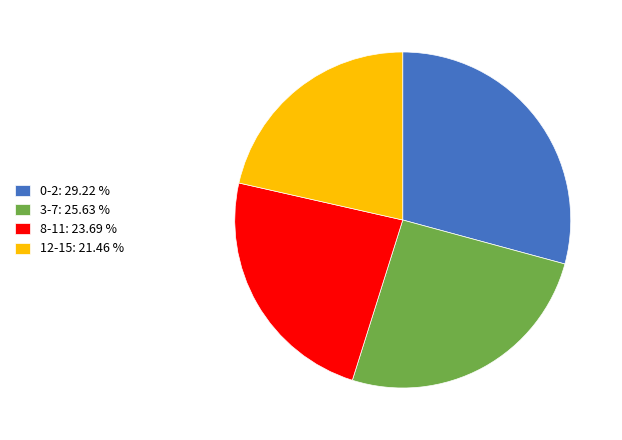

What is the smallest slice in the pie chart?

12-15